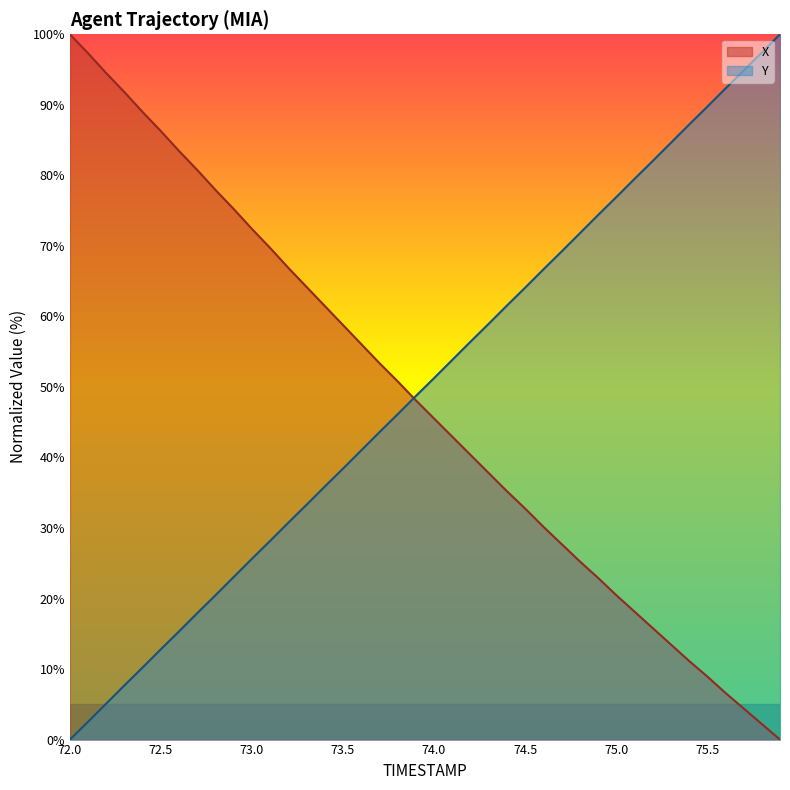

Reading right to left, list all the values displayed in this chart.

X: 0.0	2.2	4.4	6.6	9.0	11.2	13.5	15.8	18.2	20.5	22.9	25.3	27.7	30.2	32.8	35.2	37.8	40.4	42.9	45.5	48.1	50.8	53.4	56.1	58.8	61.5	64.2	66.9	69.7	72.4	75.2	77.9	80.7	83.4	86.3	89.0	91.8	94.5	97.3	100.0
Y: 100.0	97.4	94.8	92.3	89.7	87.2	84.6	82.0	79.5	76.9	74.4	71.8	69.2	66.7	64.1	61.5	59.0	56.4	53.8	51.2	48.7	46.1	43.6	41.0	38.4	35.9	33.3	30.8	28.2	25.6	23.1	20.5	17.9	15.4	12.8	10.2	7.7	5.1	2.5	0.0